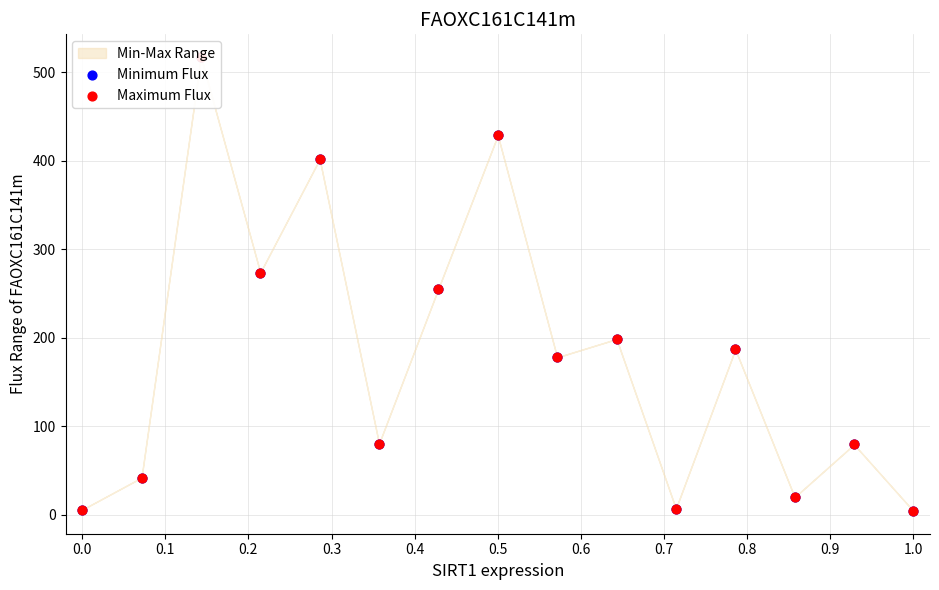

Which series has the largest total across all categories?

Minimum Flux